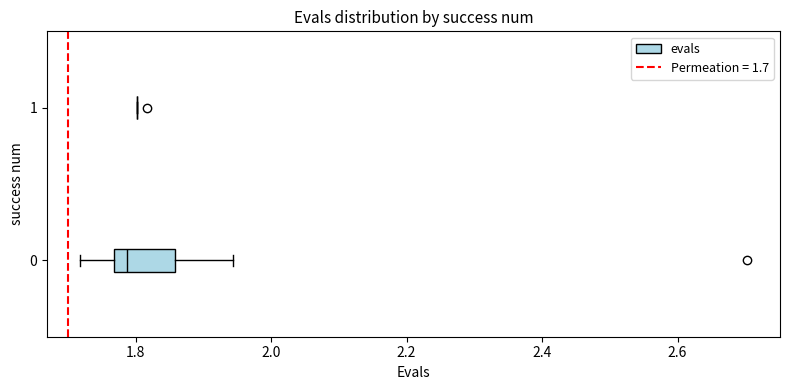

Reading bottom to top, read every box against the x-axis: the position of its median line, the range the box covers, and the ends of its whiskers. The values are not printed on the chart, so give them approximately, as read against the axis.

0: median 1.78, box 1.76 to 1.86, whiskers 1.72 to 1.94
1: box collapsed to a line at 1.80, whiskers 1.80 to 1.80